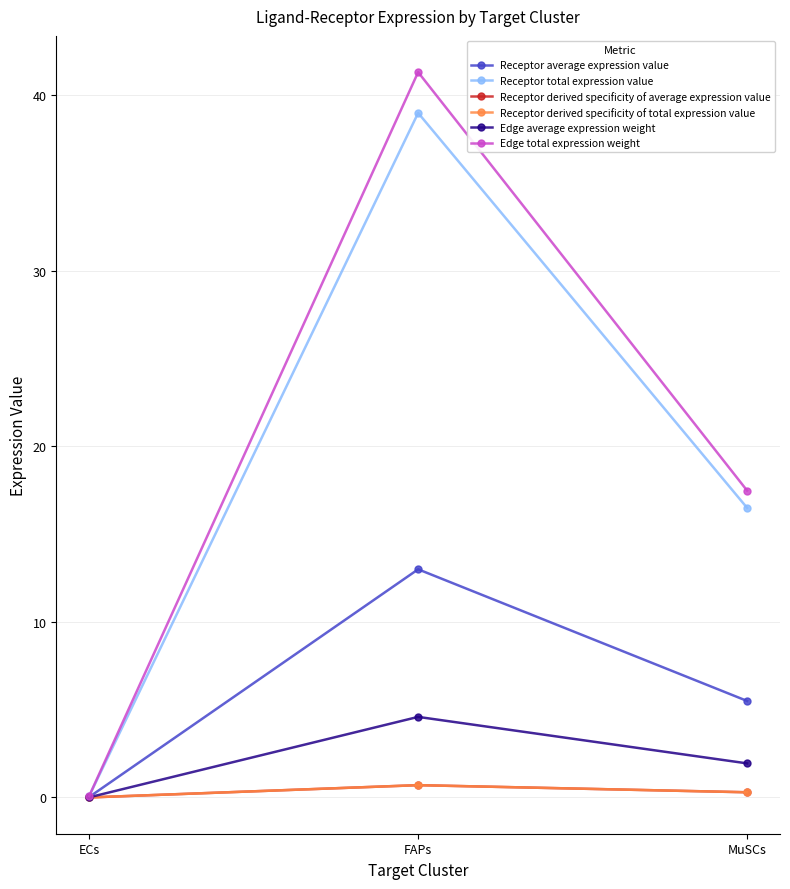

Is this an area chart (filled region under the line)?

No